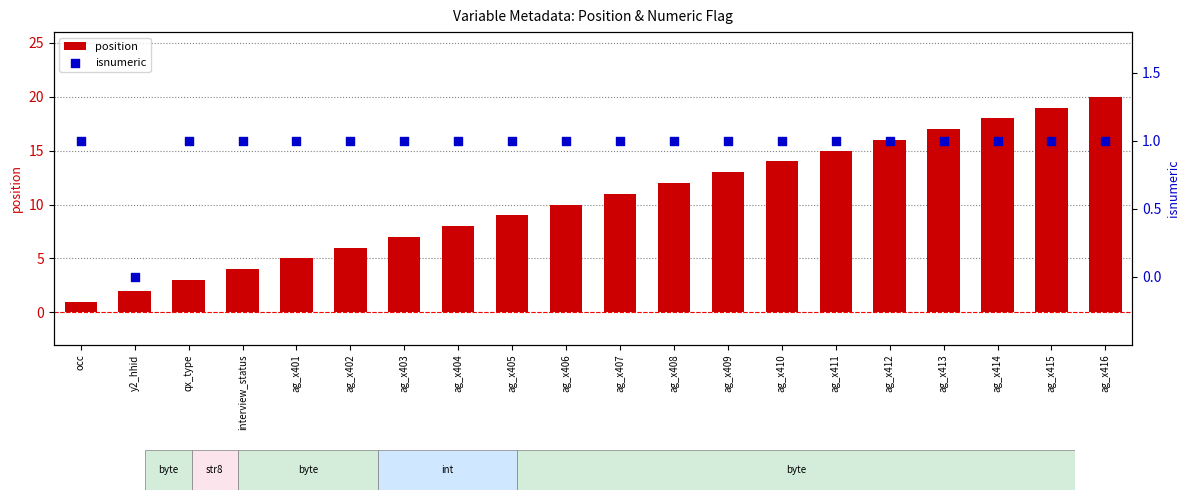

What are all the series names shown in the legend?

position, isnumeric